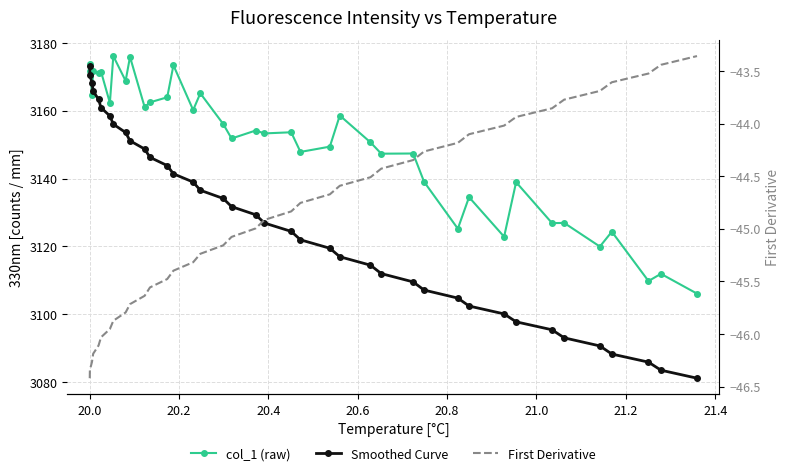

What is the difference between the maximum and second lowest values in the First Derivative series?

3.0